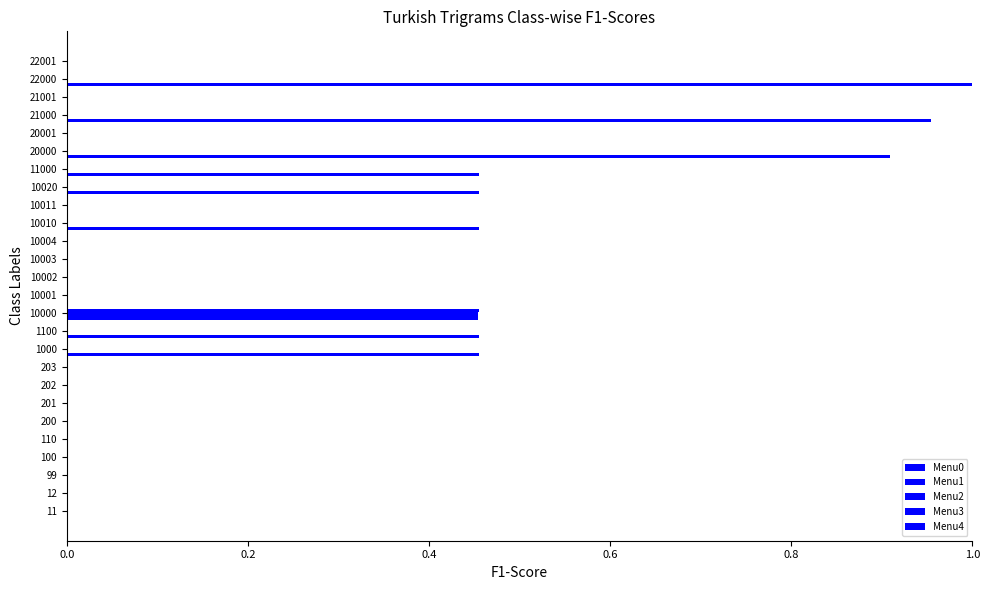

List the series in order of their peak value, lowest first.

Menu4, Menu1, Menu2, Menu3, Menu0